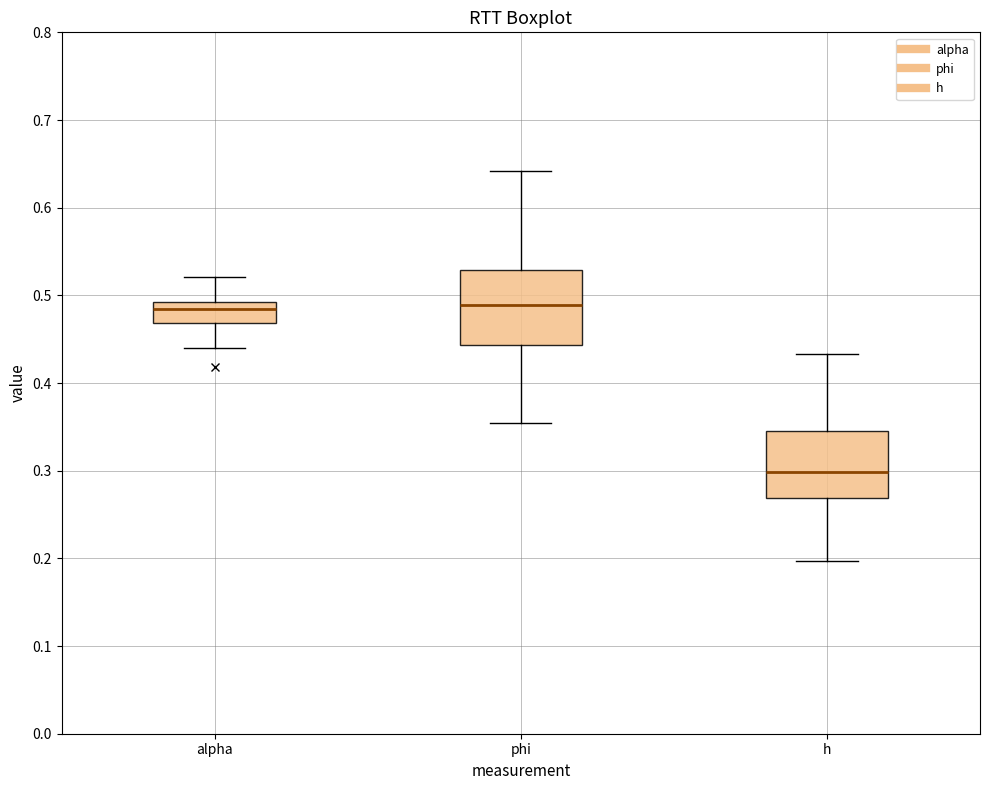

Which box's median line is the lowest?

h